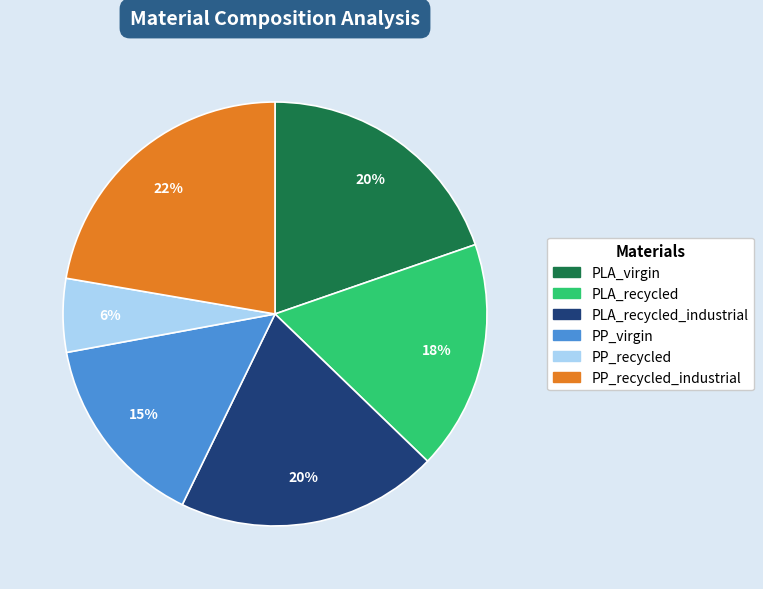

What is the smallest slice in the pie chart?

PP_recycled